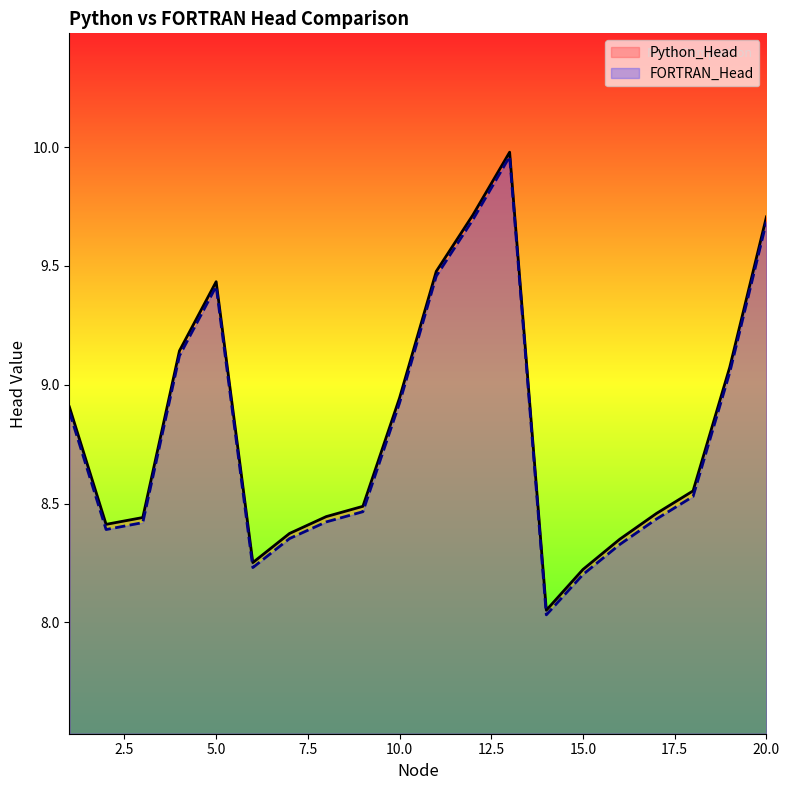

At 12, list the series in order from largest to smallest.

Python_Head, FORTRAN_Head